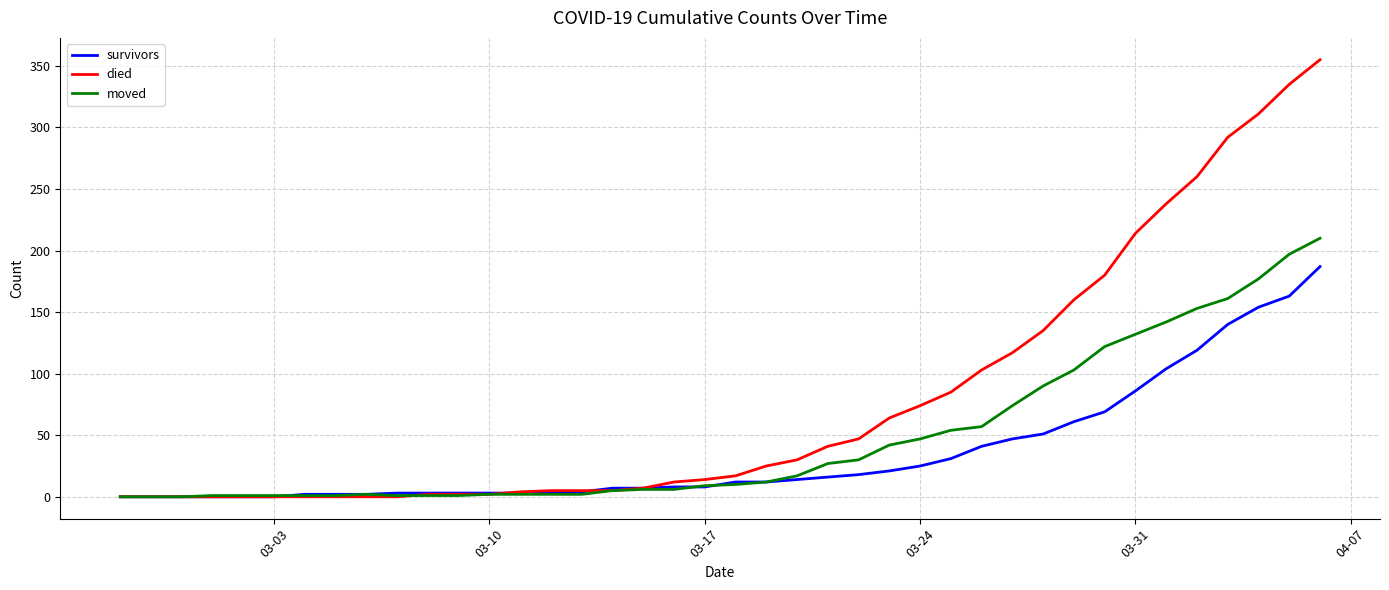

Which series has the largest range (max minus min)?

died